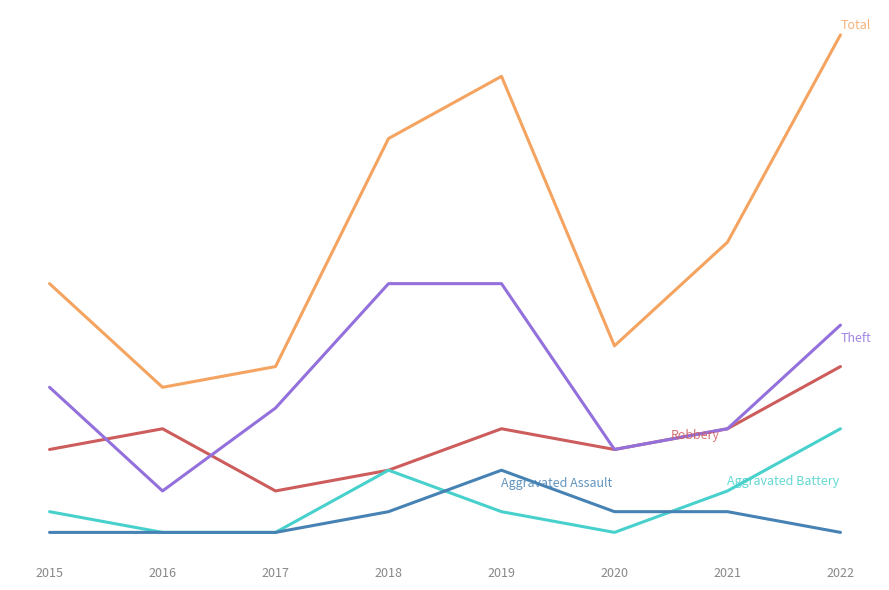

Reading left to right, transcribe all the data shown in this chart.

Robbery: 4	5	2	3	5	4	5	8
Theft: 7	2	6	12	12	4	5	10
Total: 12	7	8	19	22	9	14	24
Aggravated Battery: 1	0	0	3	1	0	2	5
Aggravated Assault: 0	0	0	1	3	1	1	0